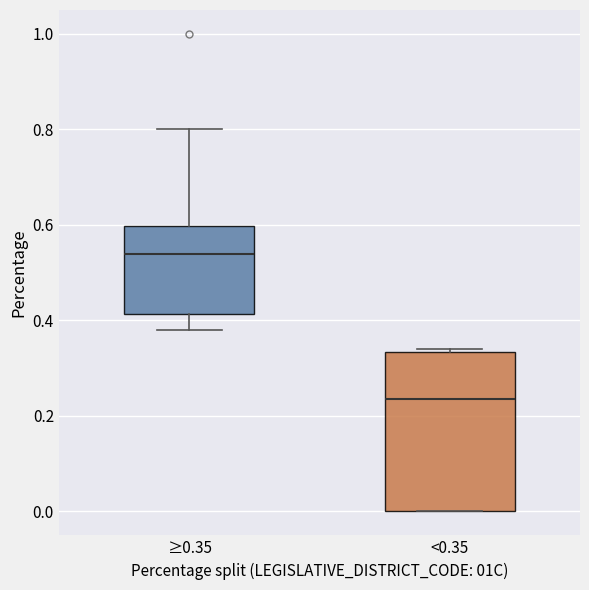

Where does the lower whisker of the box for ≥0.35 end on the y-axis? The values are not printed on the chart, so give them approximately, as read against the axis.

0.38